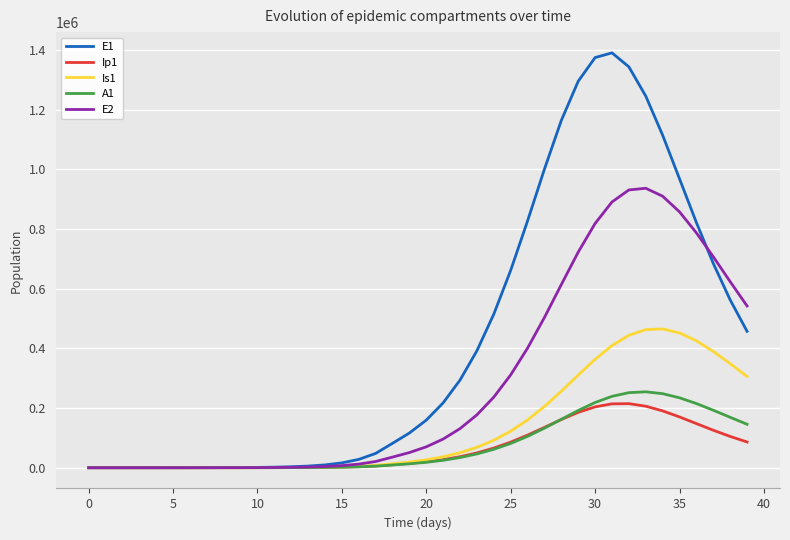

After their last crossing, which series has the higher values: Ip1 or A1?

A1